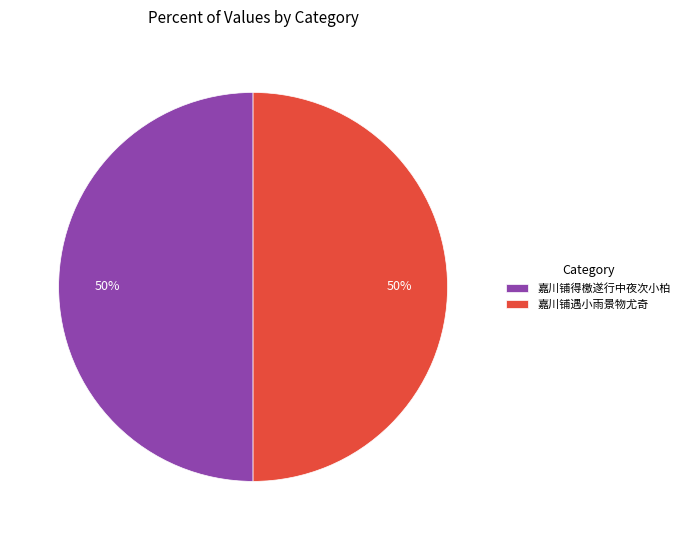

The 嘉川铺得檄遂行中夜次小柏 slice represents 43% of the pie. True or false?

False